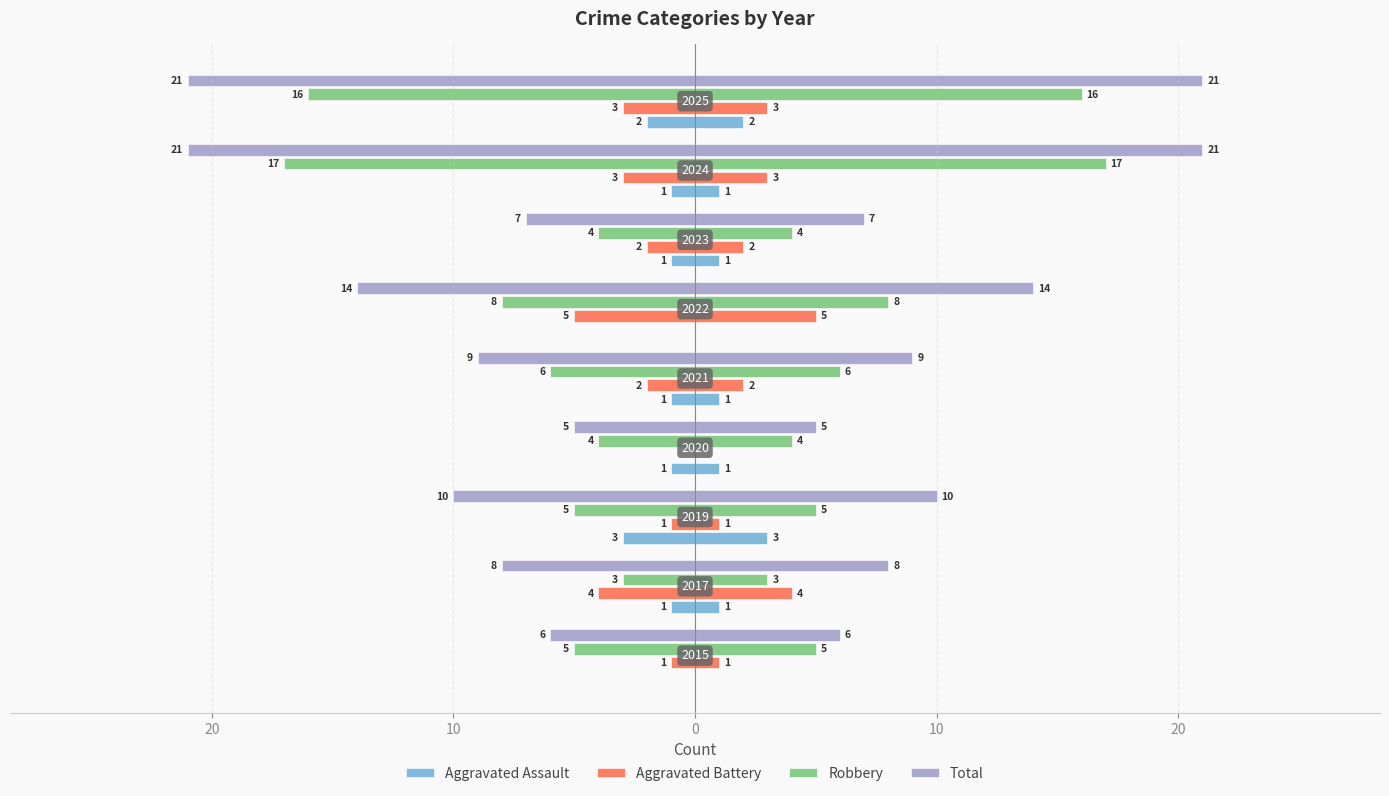

What is the difference between the maximum and minimum values in the Aggravated Battery series?

5